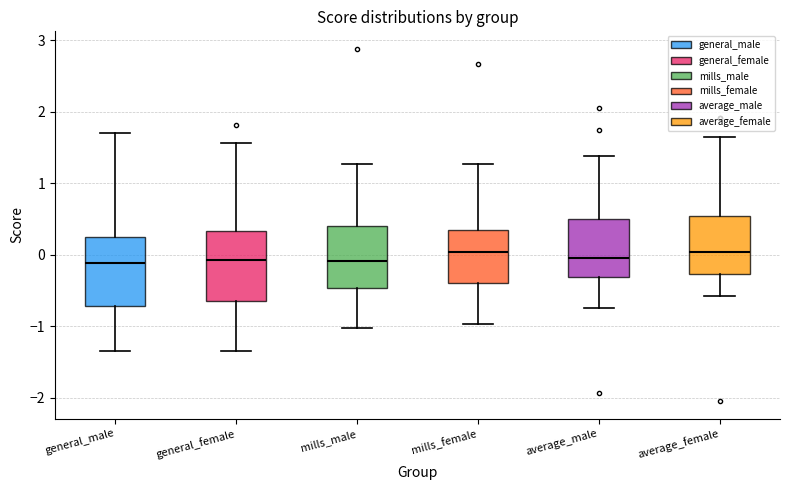

Where does the upper whisker of the box for average_male end on the y-axis? The values are not printed on the chart, so give them approximately, as read against the axis.

1.4